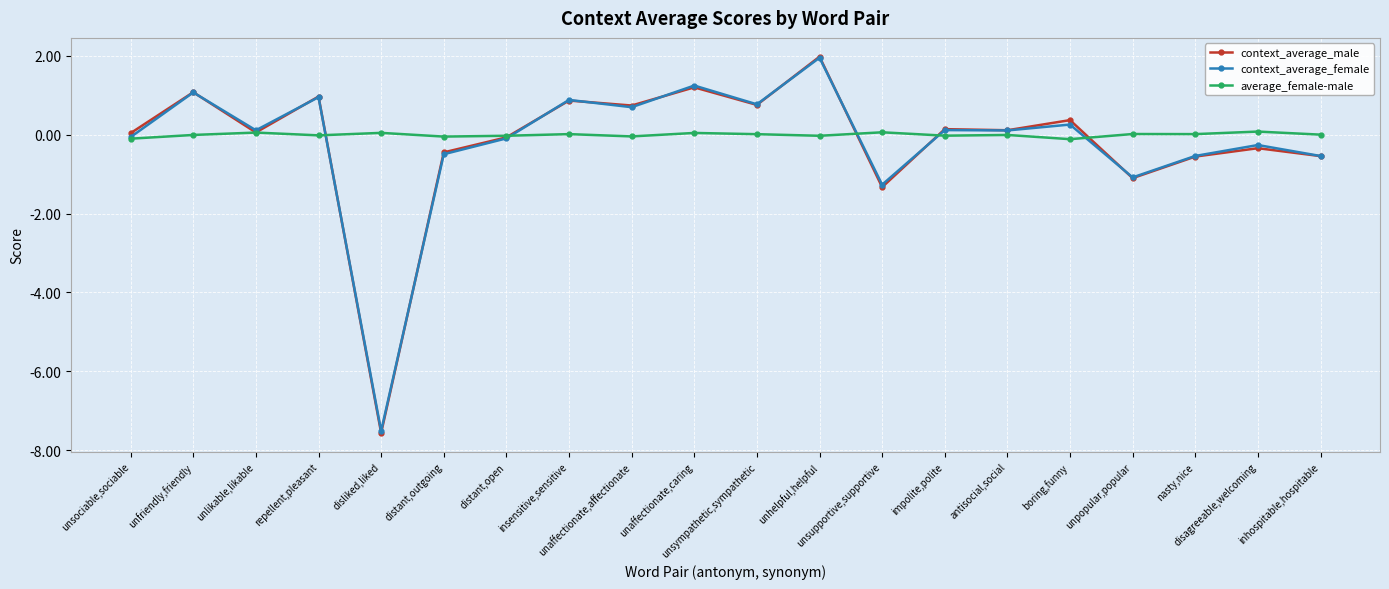

At how many categories does at least one series exceed -6?

20